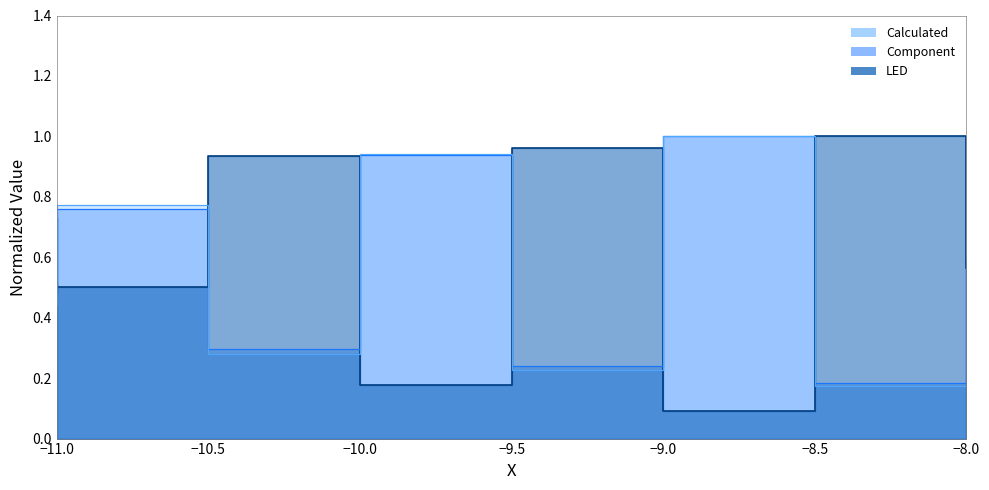

Where do Component and Calculated first cross each other?

-11 and -11